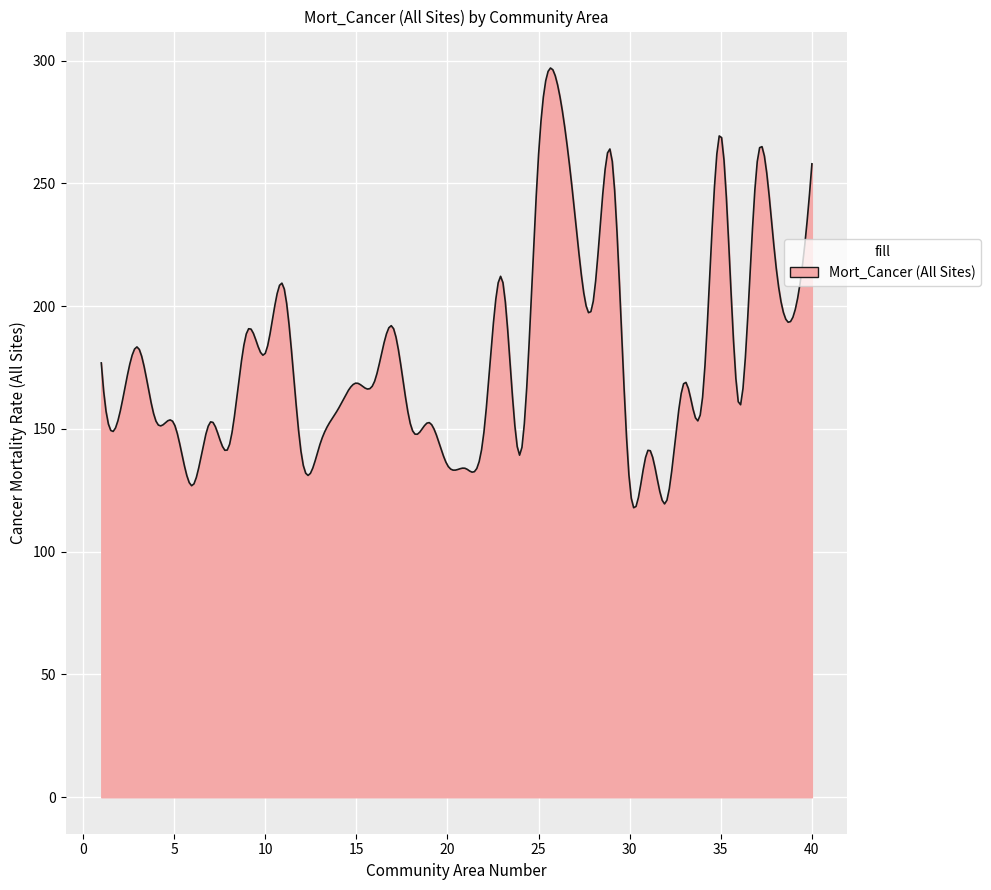

What is the difference between the maximum and minimum values?

179.1